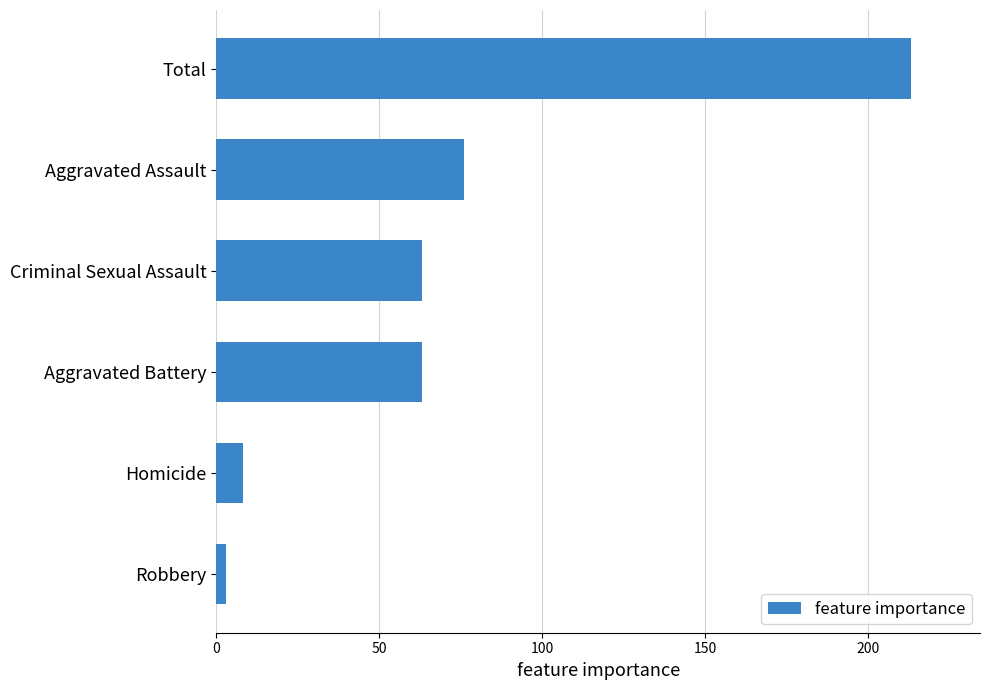

At which label is the value closest to 108?

Aggravated Assault